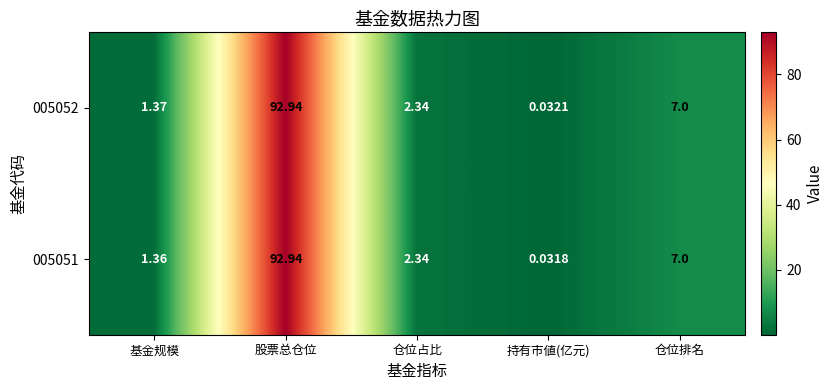

At which category is the sum across all series the highest?

股票总仓位